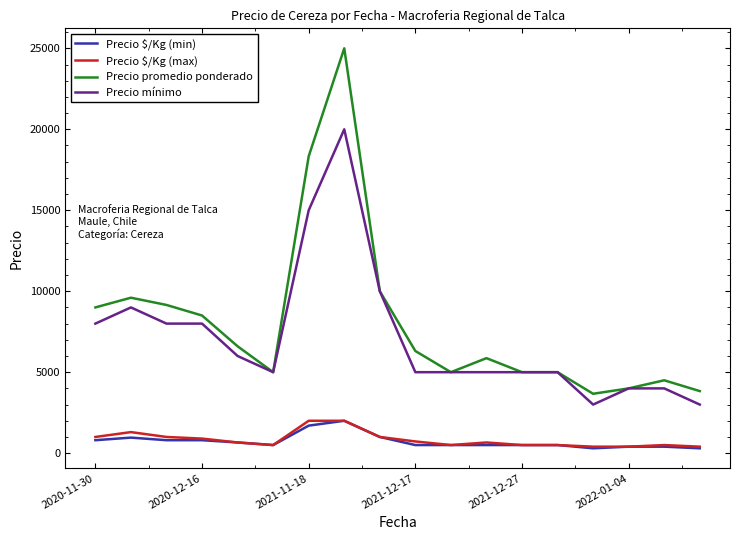

What is the greatest value displayed?

25000